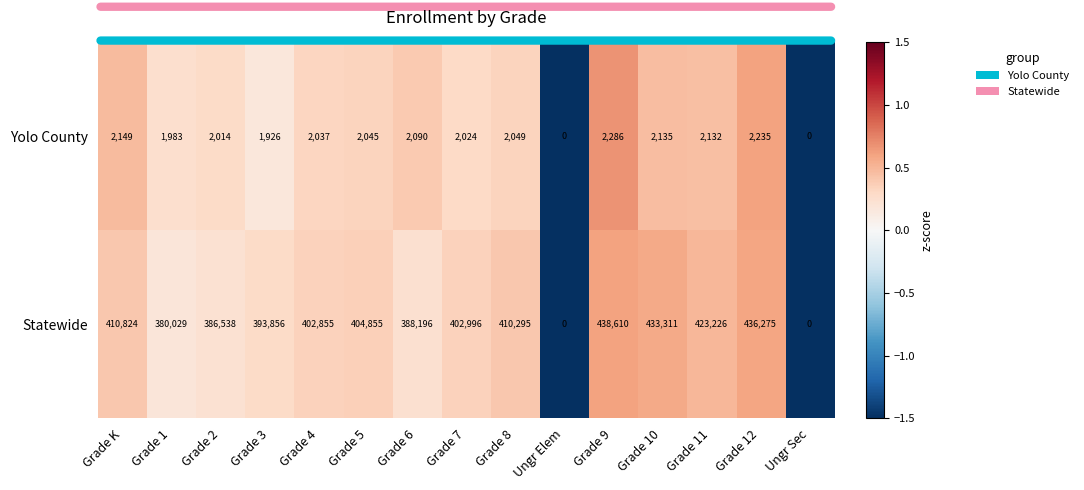

Between Grade 4 and Grade 11, which series saw the biggest shift?

Statewide